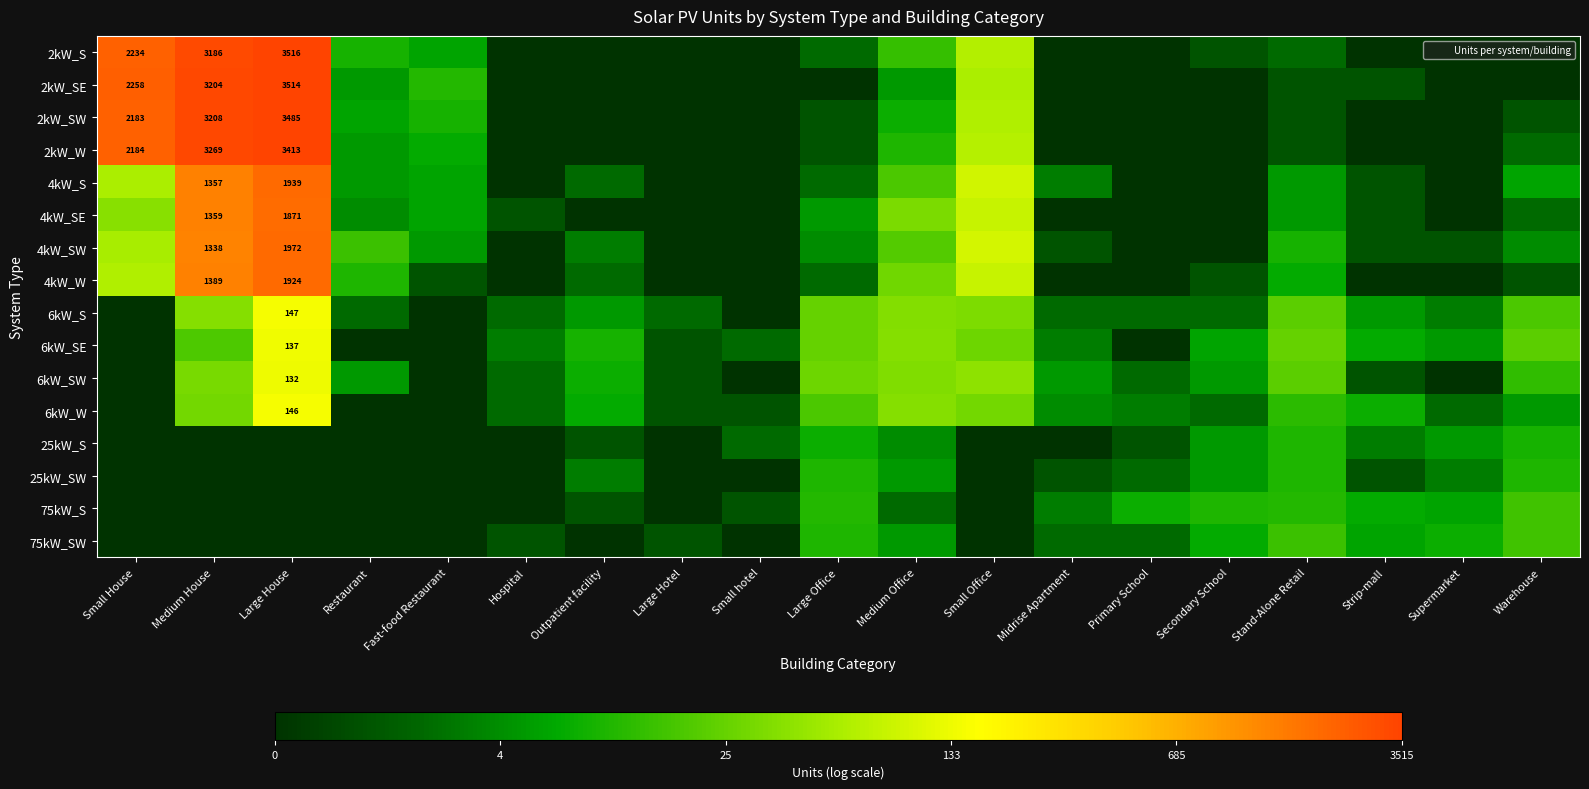

How many data points does each series have?

19